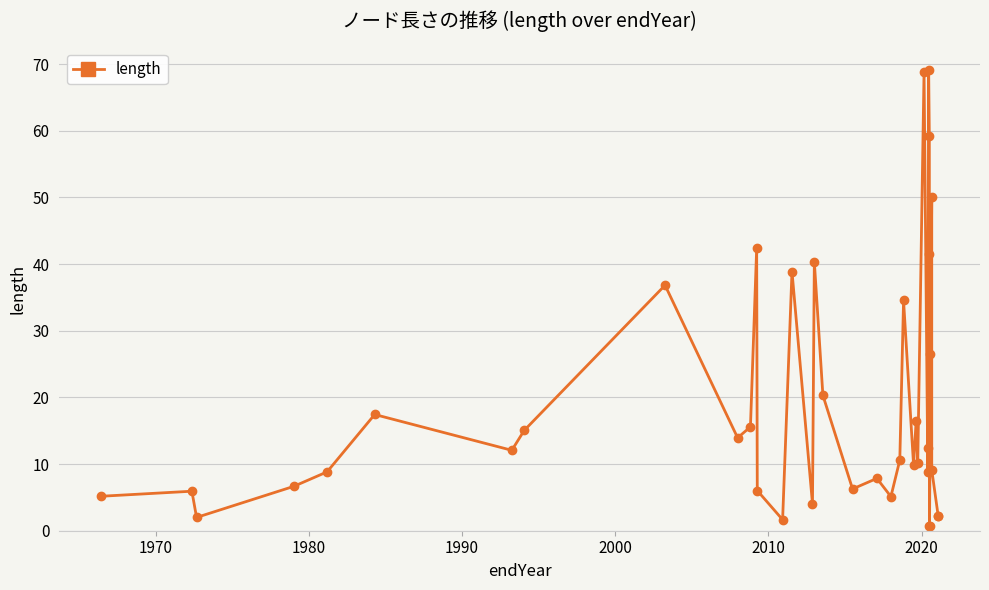

How many lines are shown in the chart?

1